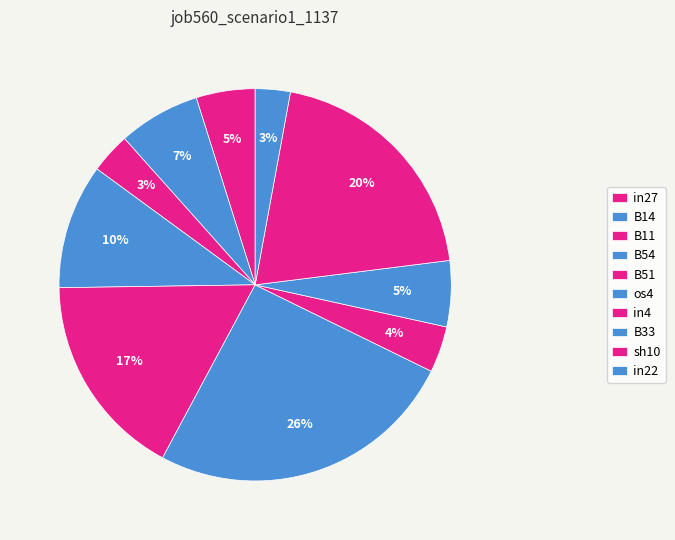

Is B54 the majority of the pie?

No